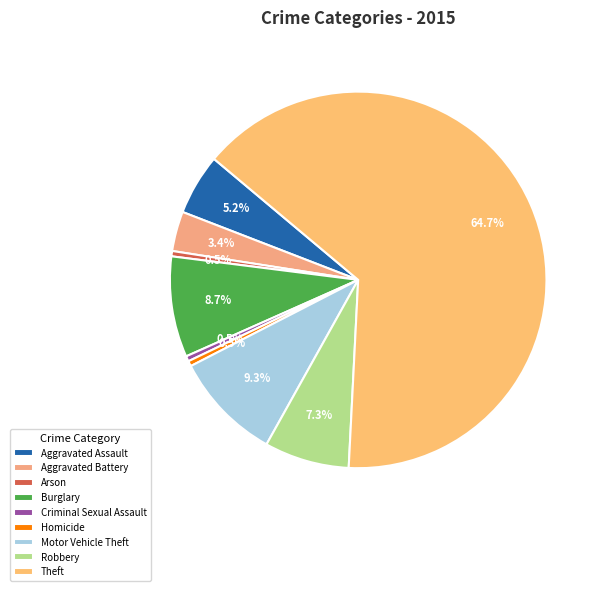

Does any single category account for the majority?

Yes